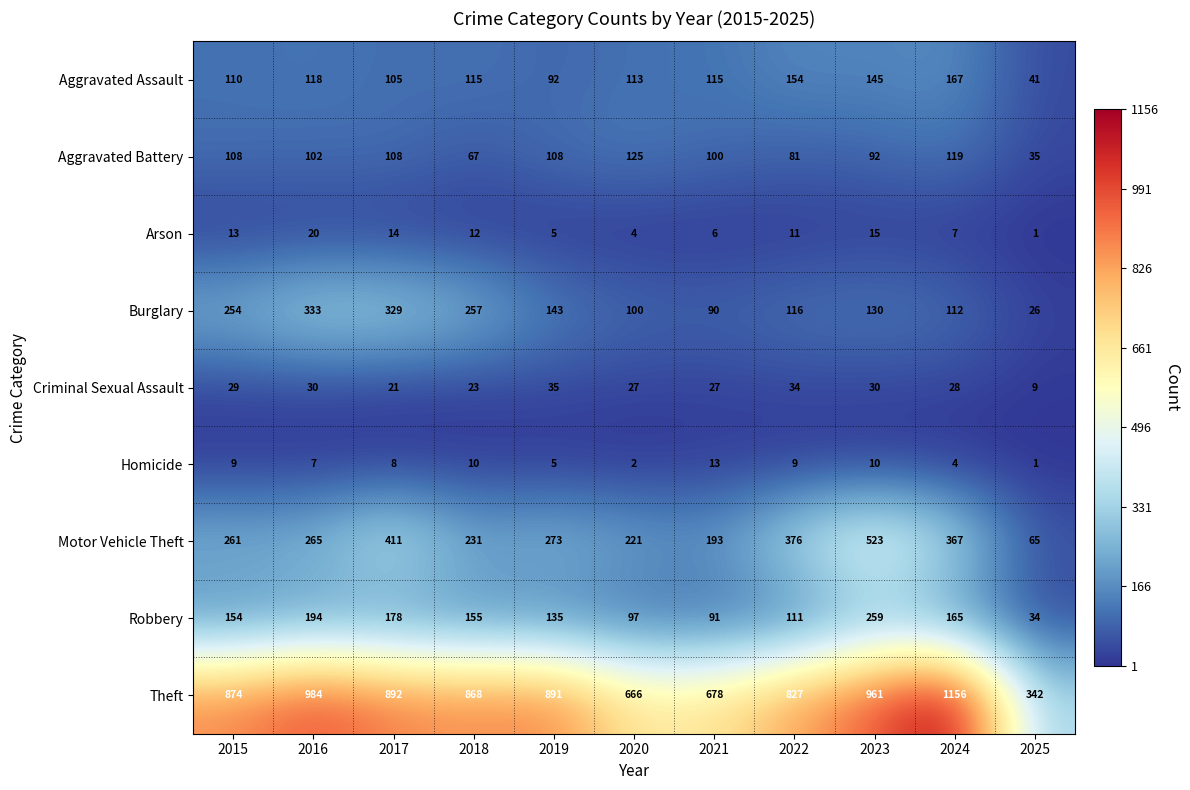

Rank the series at 2016 from highest to lowest value.

Theft, Burglary, Motor Vehicle Theft, Robbery, Aggravated Assault, Aggravated Battery, Criminal Sexual Assault, Arson, Homicide